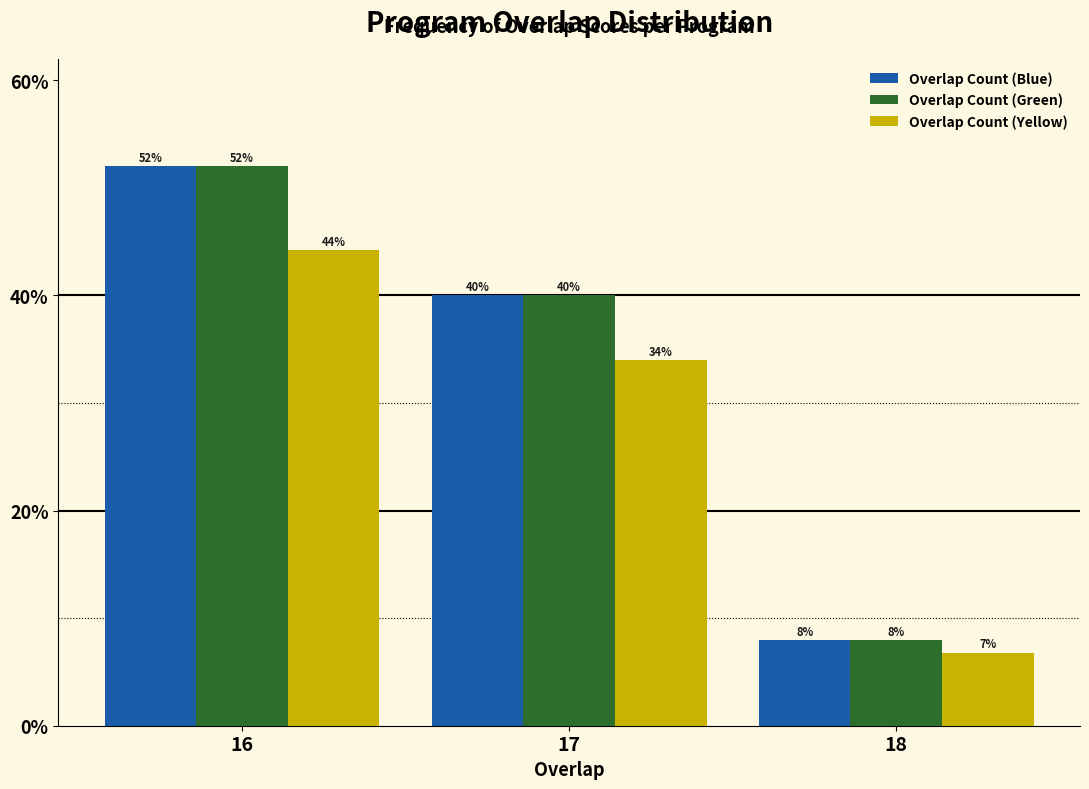

What is the sum of the Overlap Count (Green) values at 17 and 16?

92.0